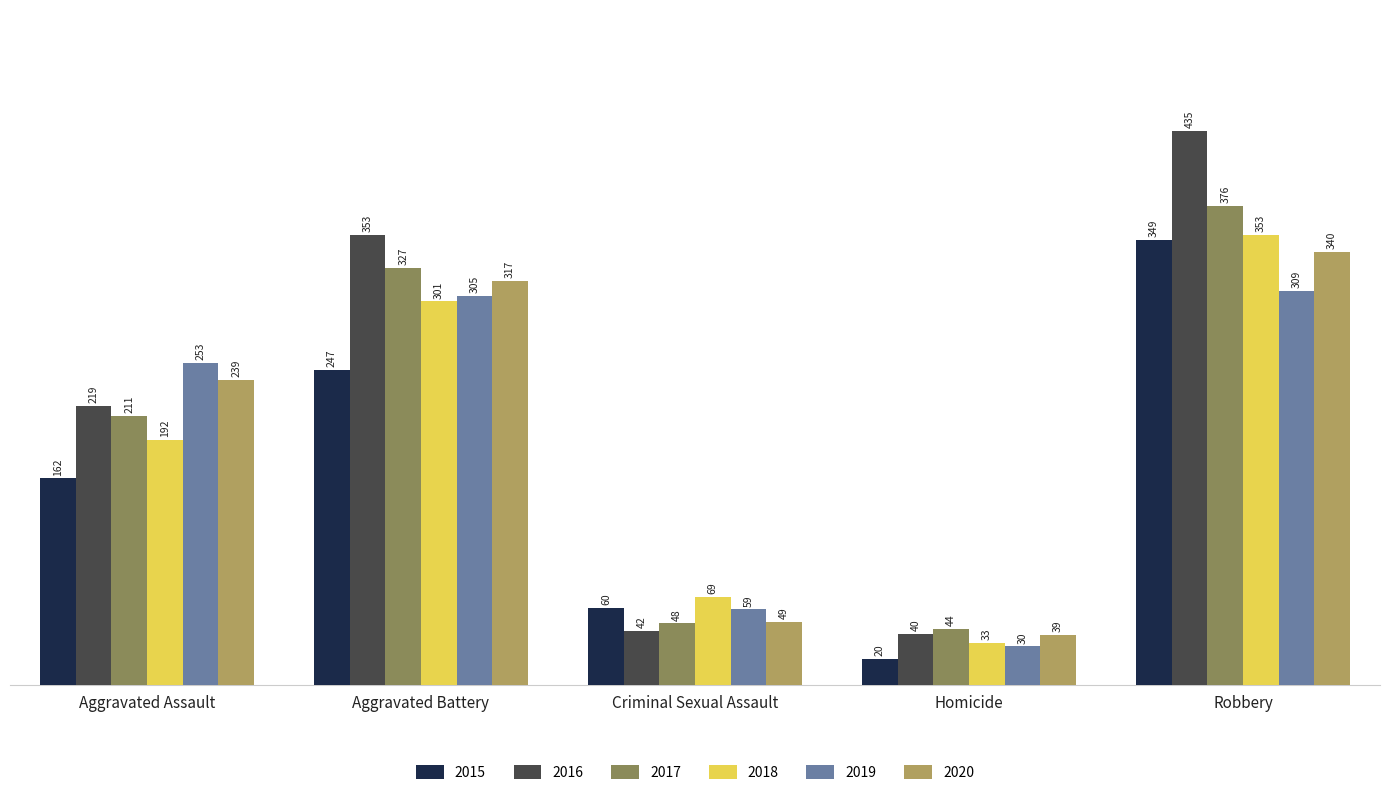

Does the chart contain stacked bars?

No